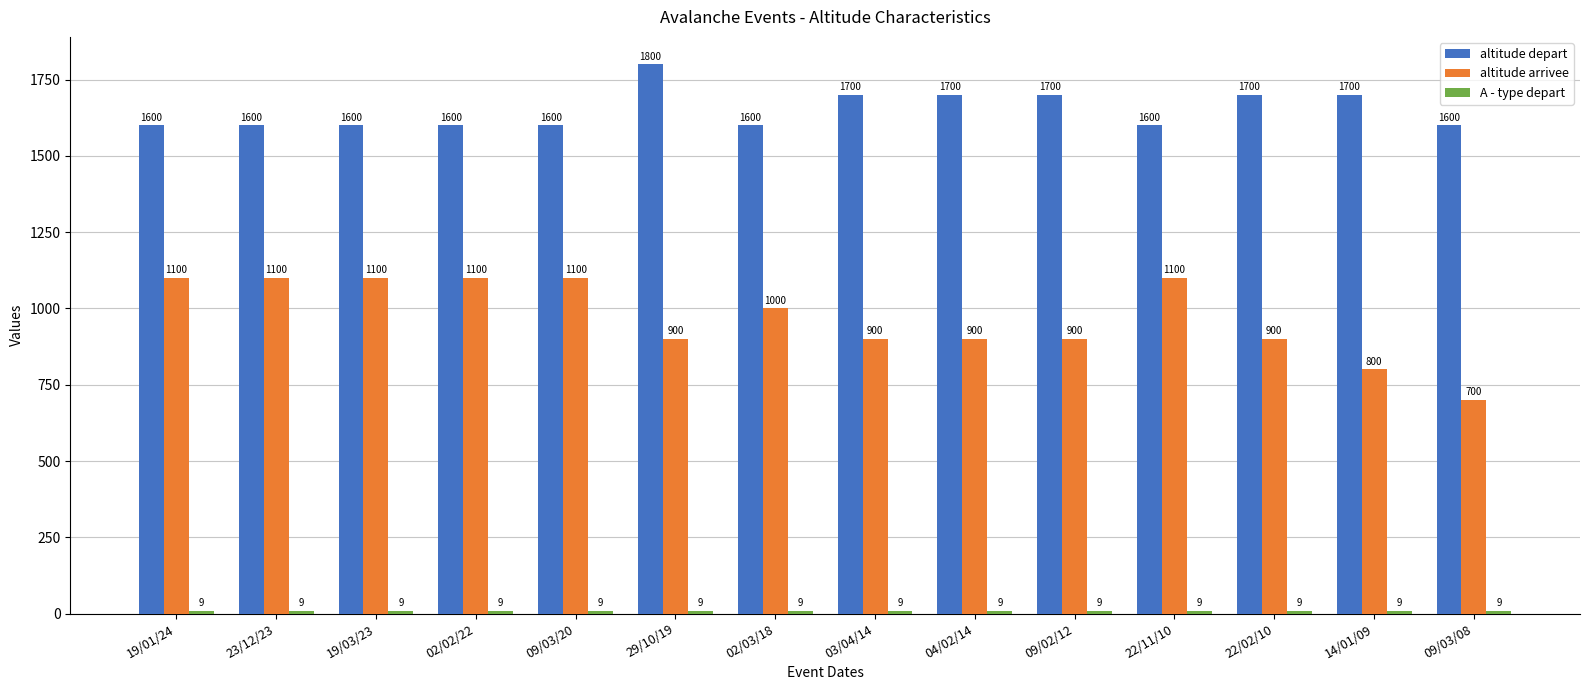

What is the highest value of the altitude arrivee series?

1100